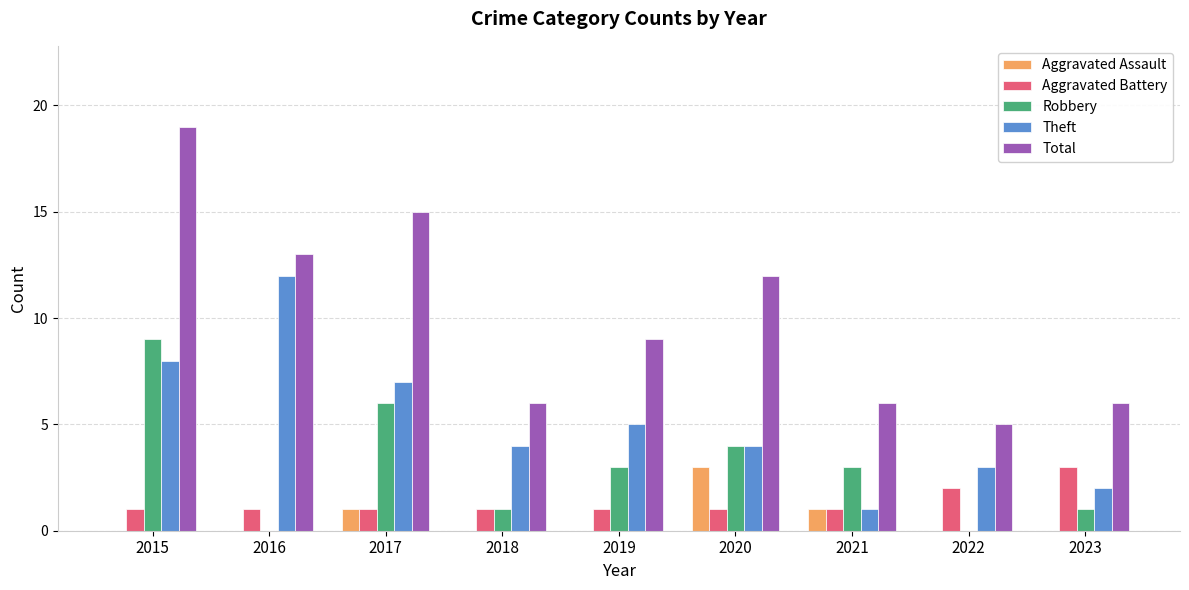

What are all the series names shown in the legend?

Aggravated Assault, Aggravated Battery, Robbery, Theft, Total